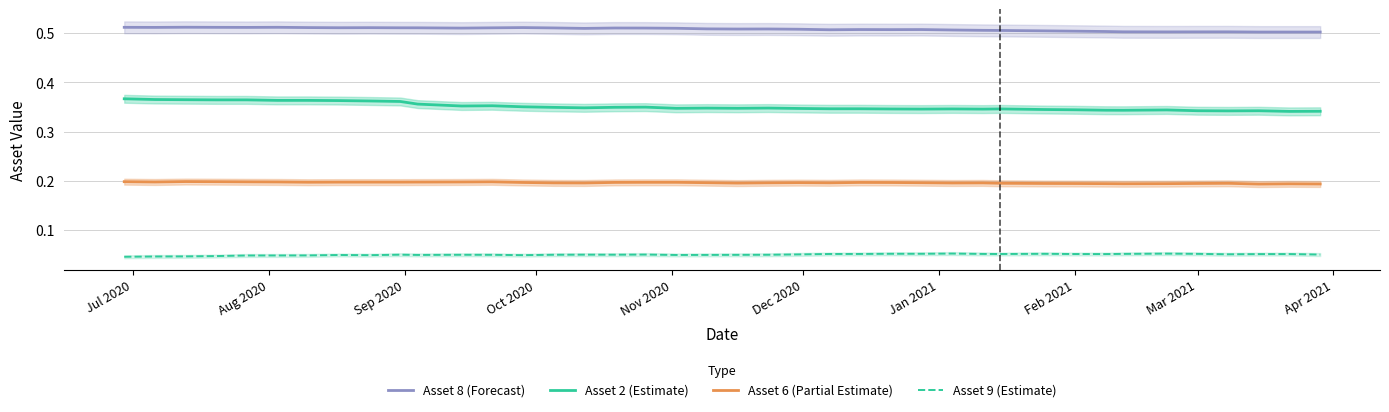

True or false: Asset 6 (Partial Estimate) and Asset 2 (Estimate) cross at least once.

False